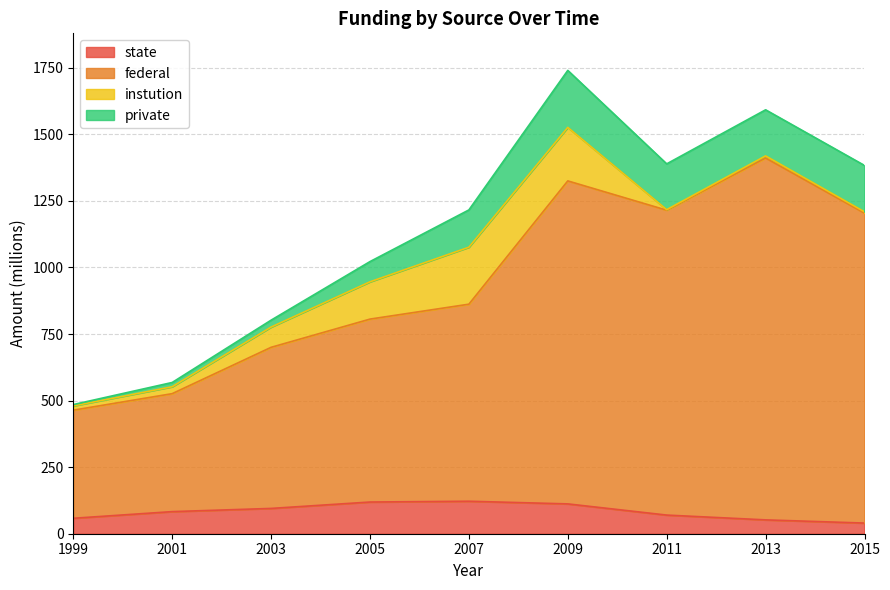

Between 2001 and 2007, which is larger?

2007